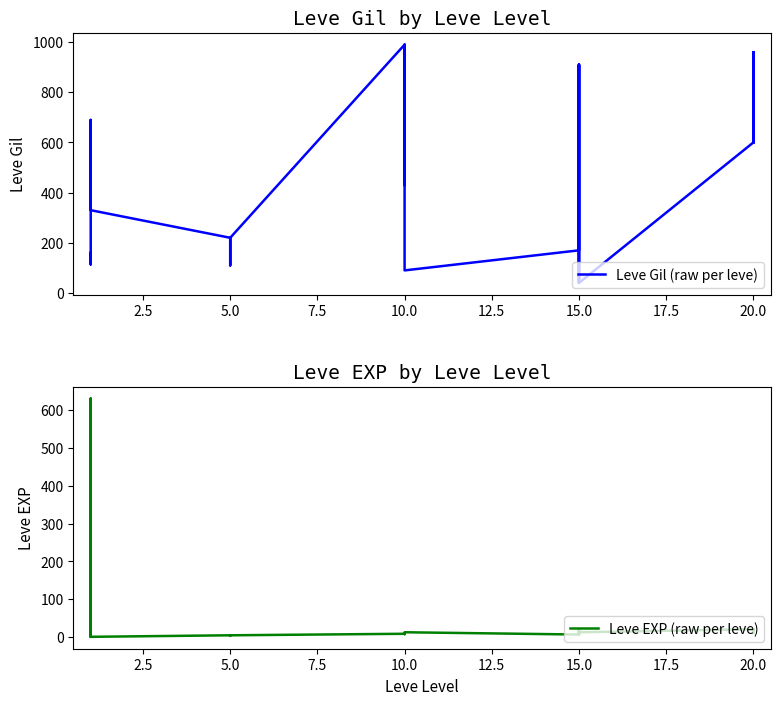

How many values in the Leve EXP (raw per leve) series are below 9?

13